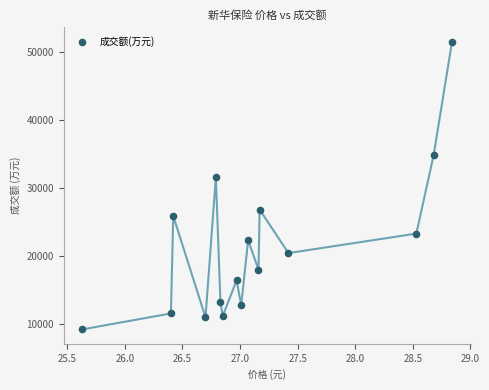

What is the range of Y values (max minus min)?

42297